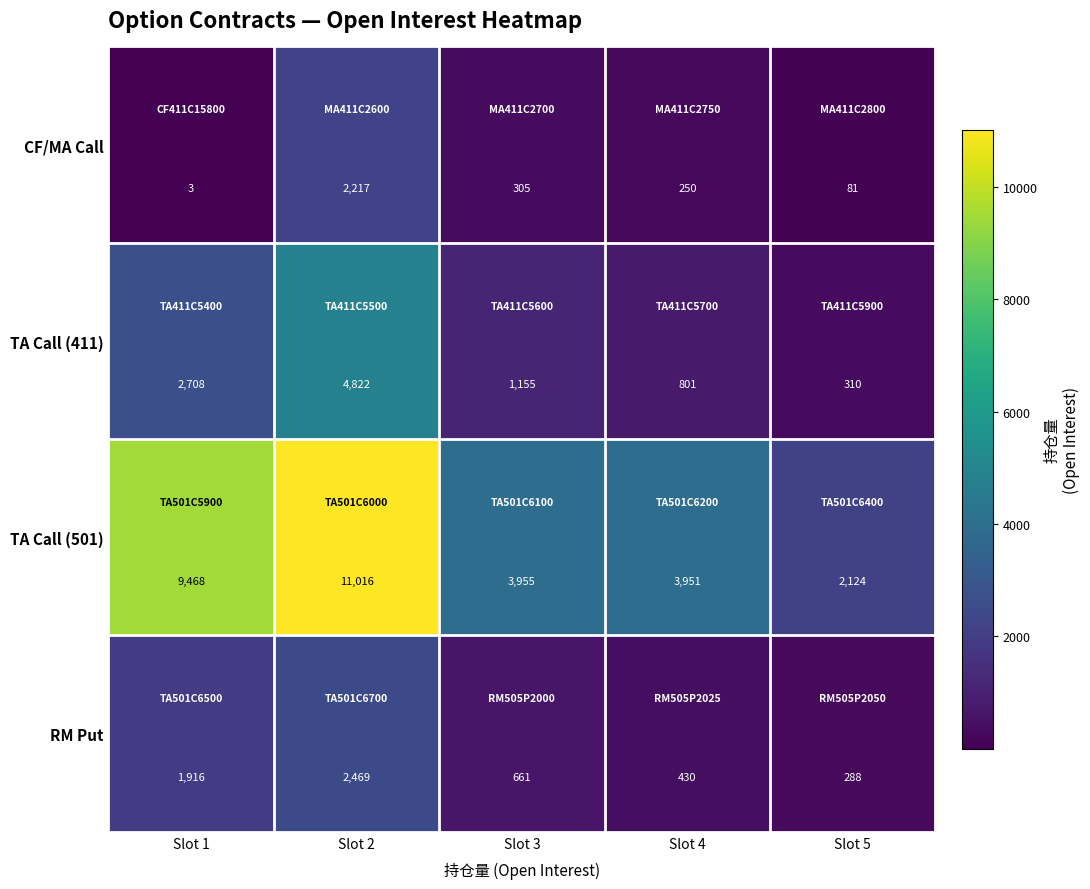

List the series in order of their peak value, highest first.

TA Call (501), TA Call (411), RM Put, CF/MA Call